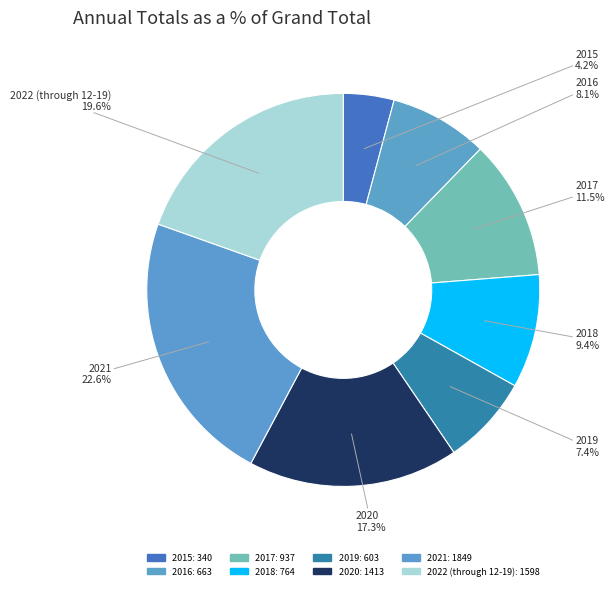

To the nearest percent, what is the average slice percentage?

12%